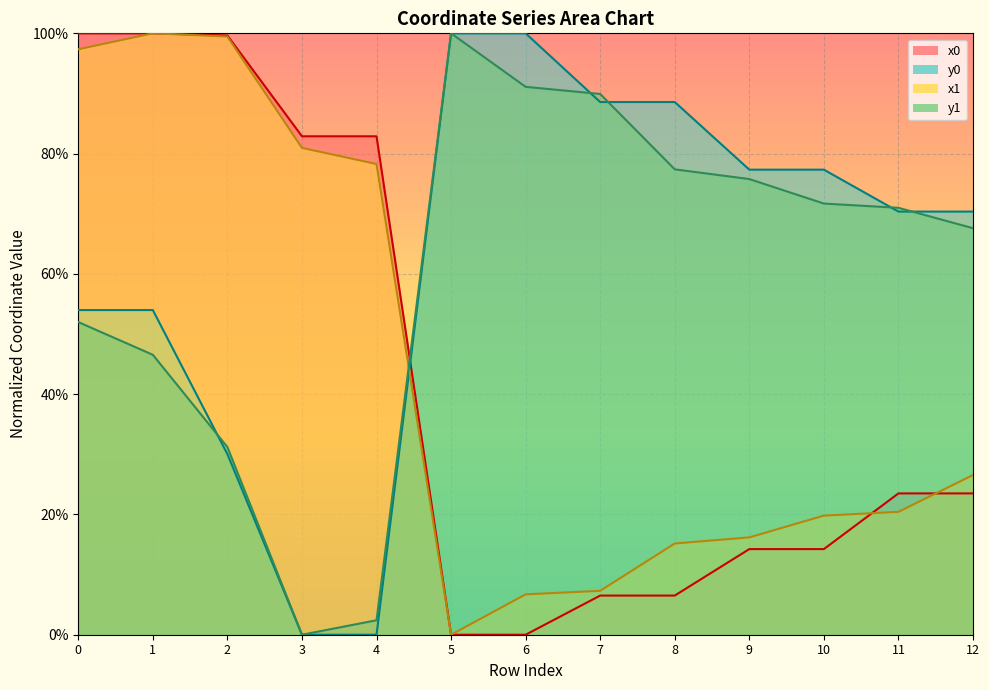

At which category does y1 reach its first local valley?

3